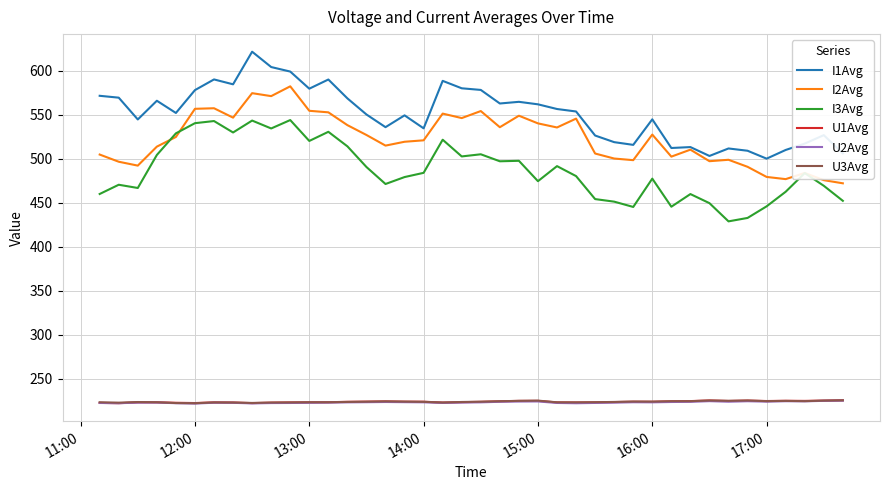

True or false: I3Avg has more than 1 points higher than both neighbors.

True